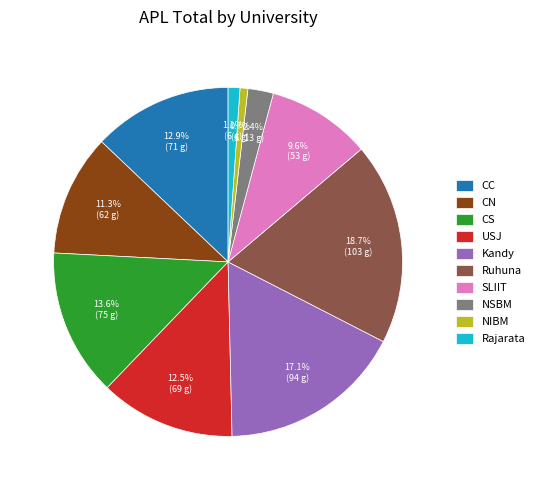

Does any single category account for the majority?

No